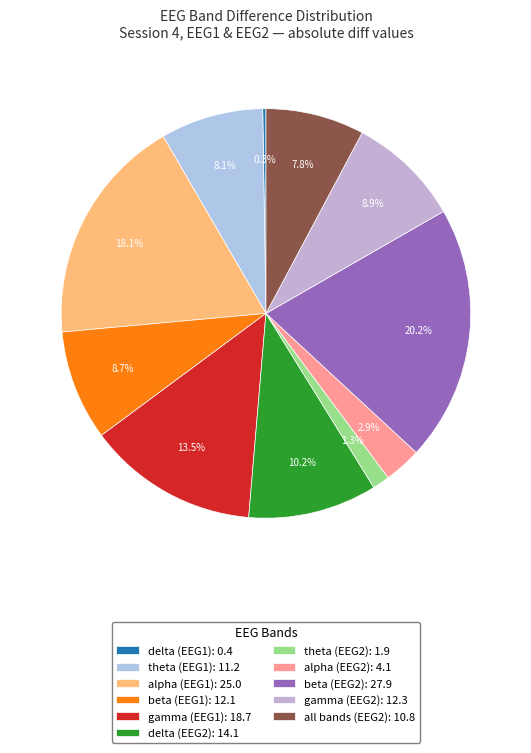

Is there a majority slice in this chart?

No